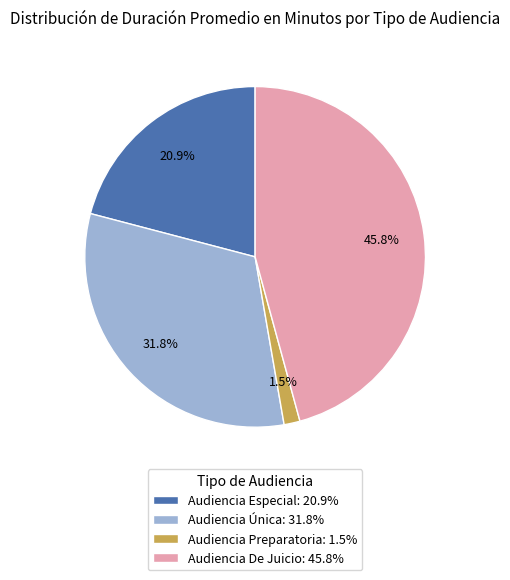

To the nearest percent, what is the difference between the largest and smallest slice percentages?

44%